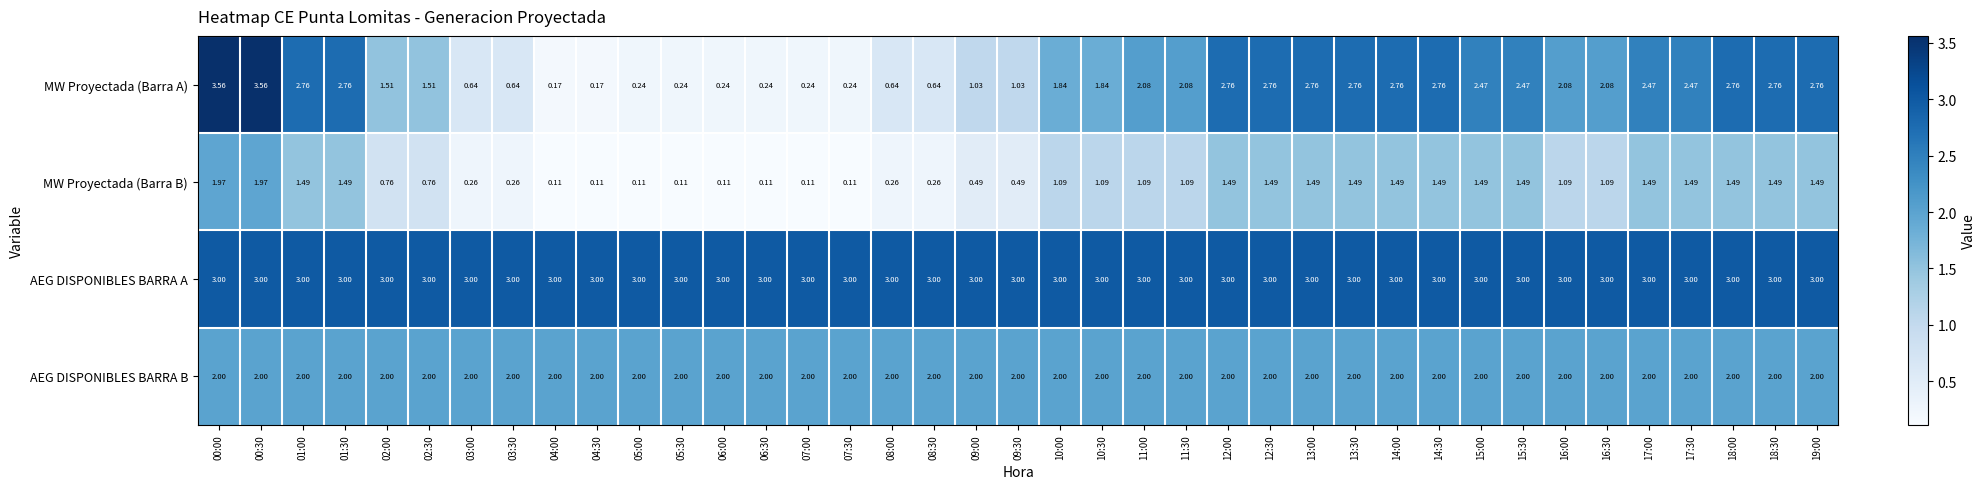

Which series has the largest range (max minus min)?

MW Proyectada (Barra A)